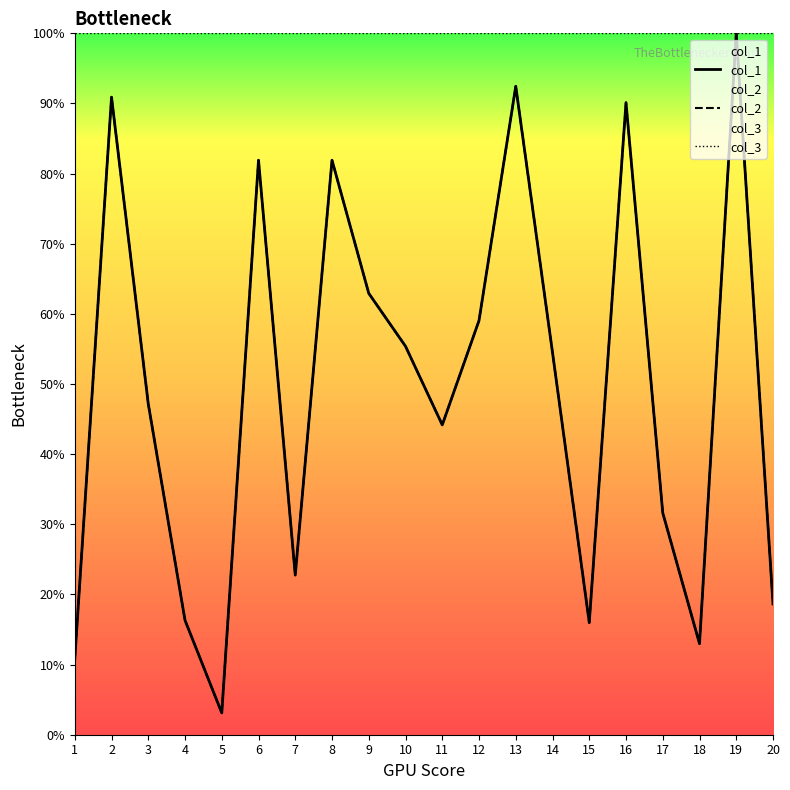

True or false: col_1 and col_3 cross at least once.

False